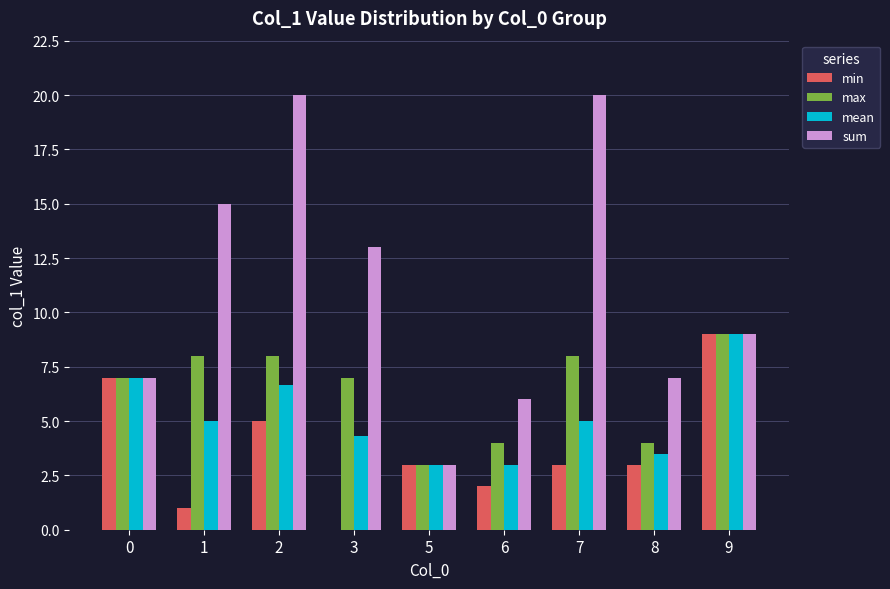

Between 0 and 6, which series saw the biggest shift?

min